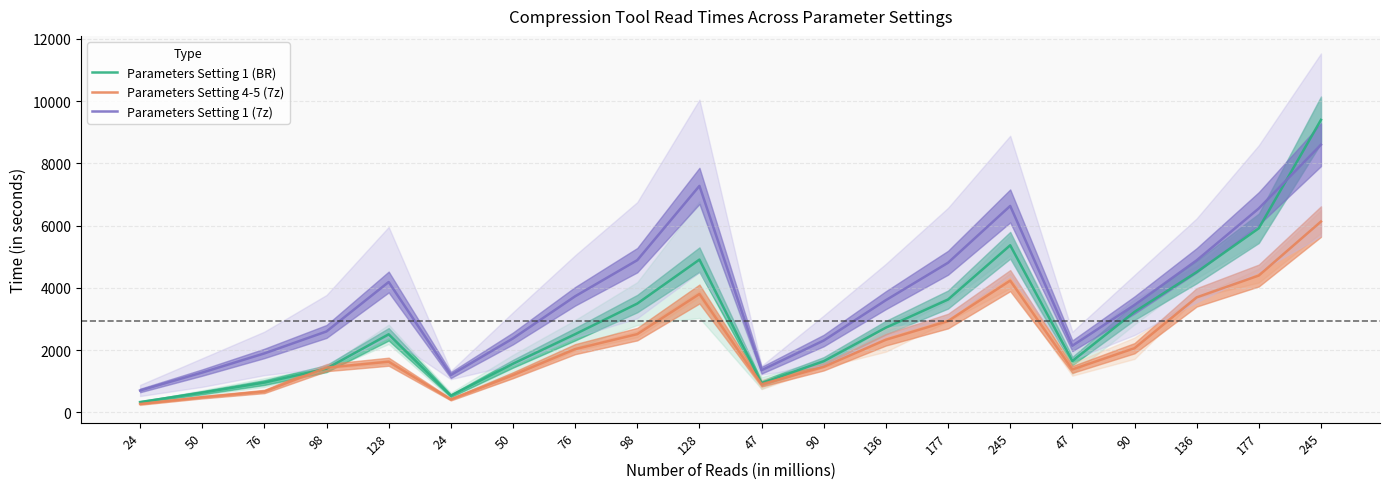

What is the label of the 3rd point from the left?

76